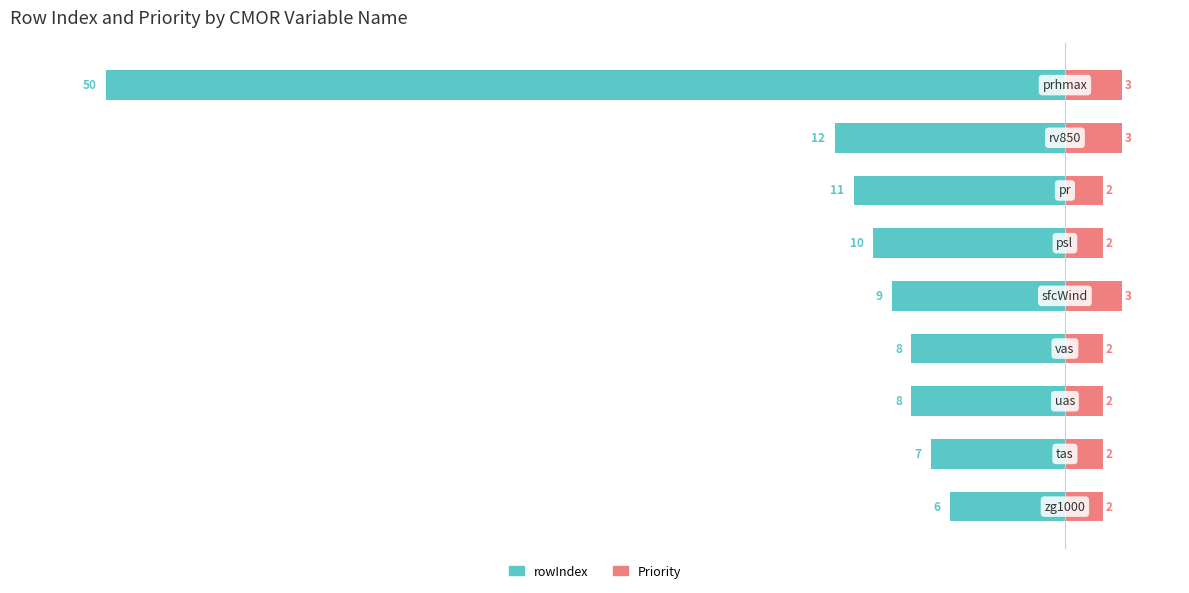

What is the difference between the Priority values at 2 and 8?

1